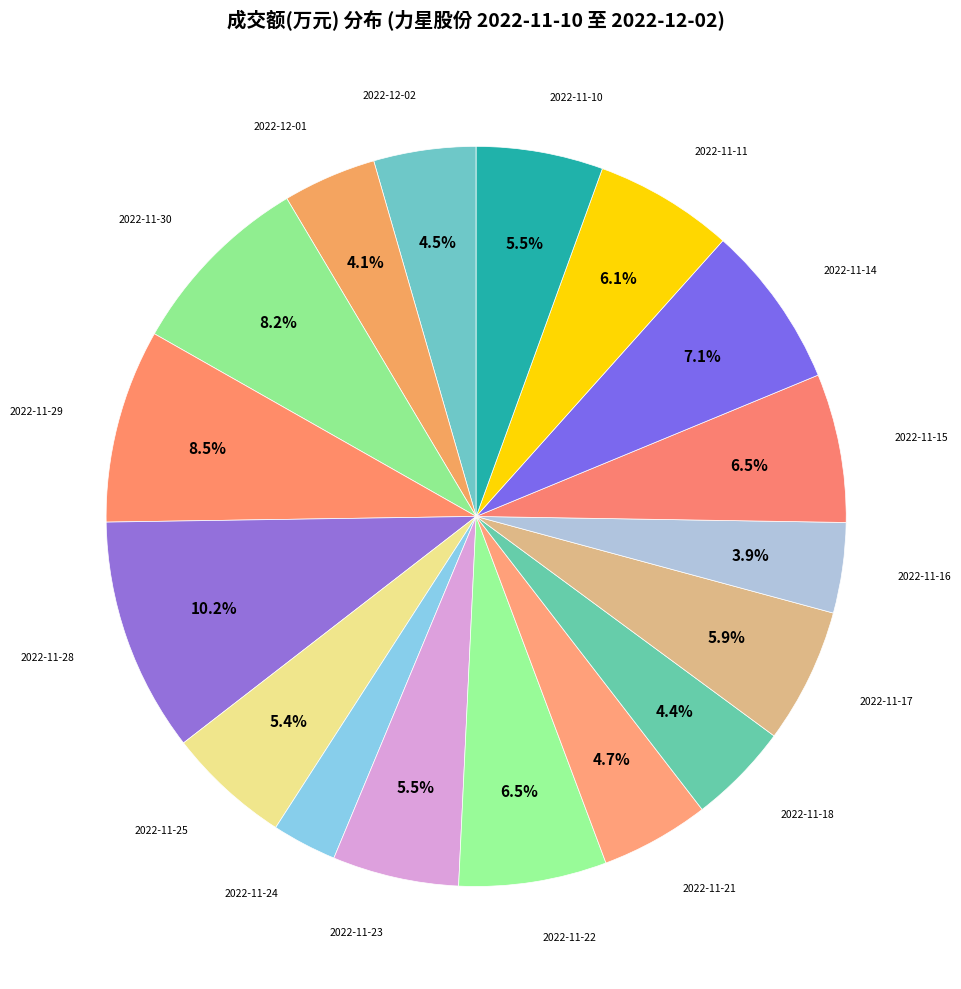

Does 2022-11-10 represent more than half of the total?

No